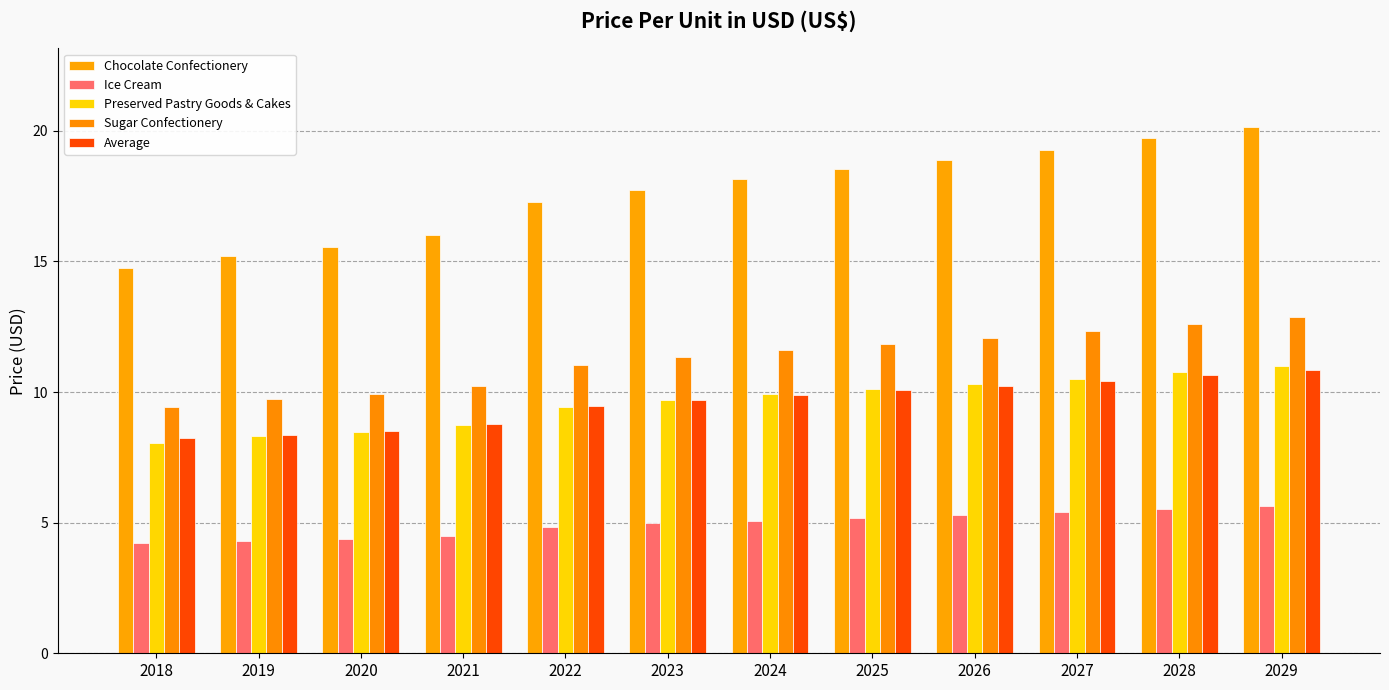

What is the value of the Preserved Pastry Goods & Cakes bar at the 7th from the left?

9.9